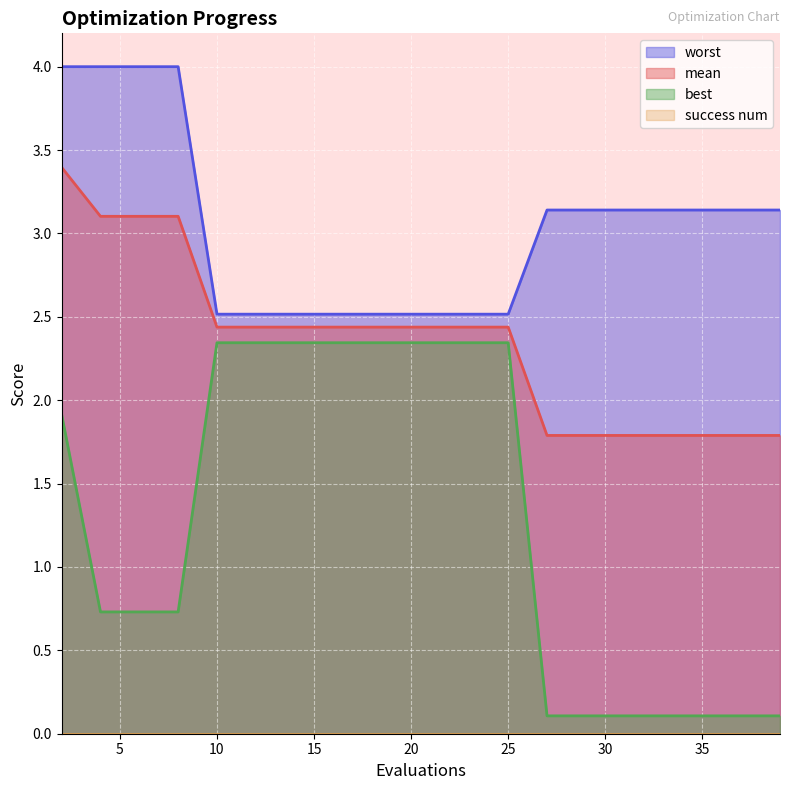

What is the difference between the maximum and minimum values in the worst series?

1.5